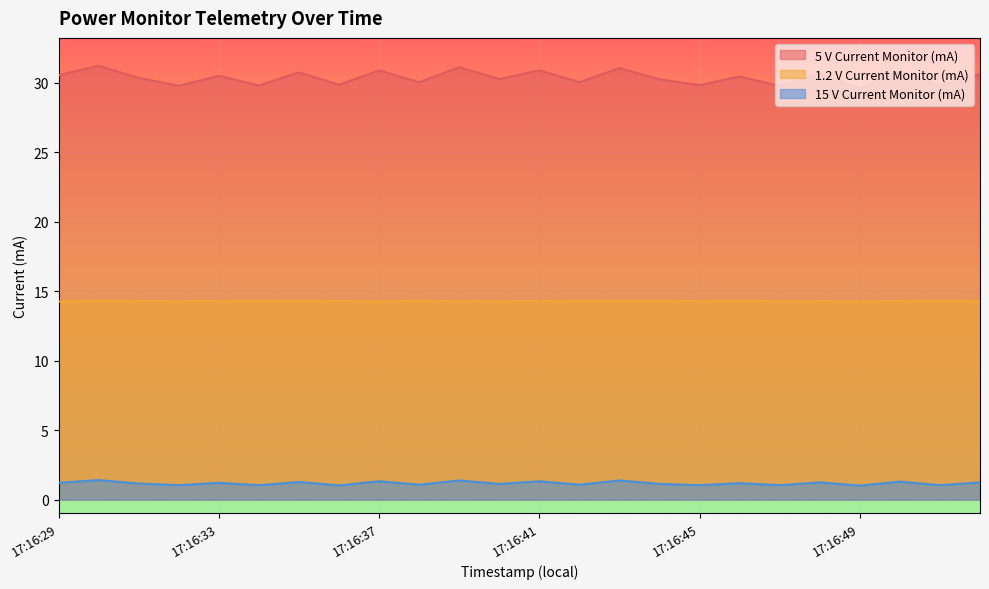

What is the value of the 15 V Current Monitor (mA) point at the 1st from the left?

1.2